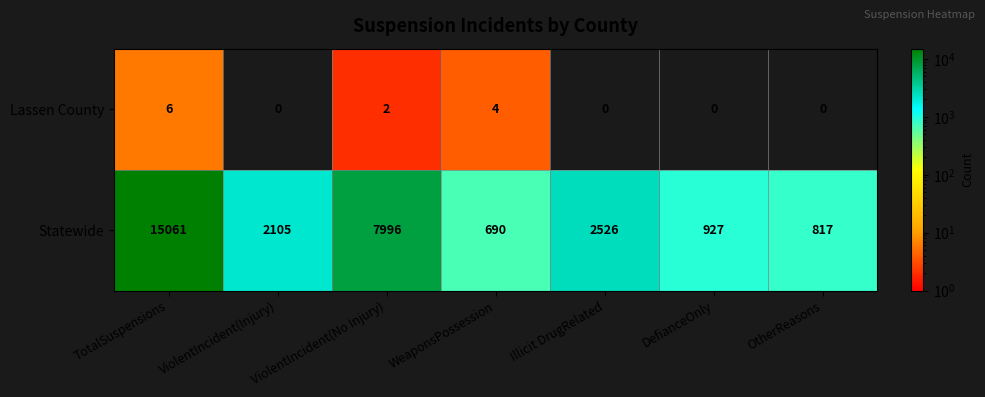

What is the difference between the highest and lowest values at ViolentIncident(Injury)?

2105